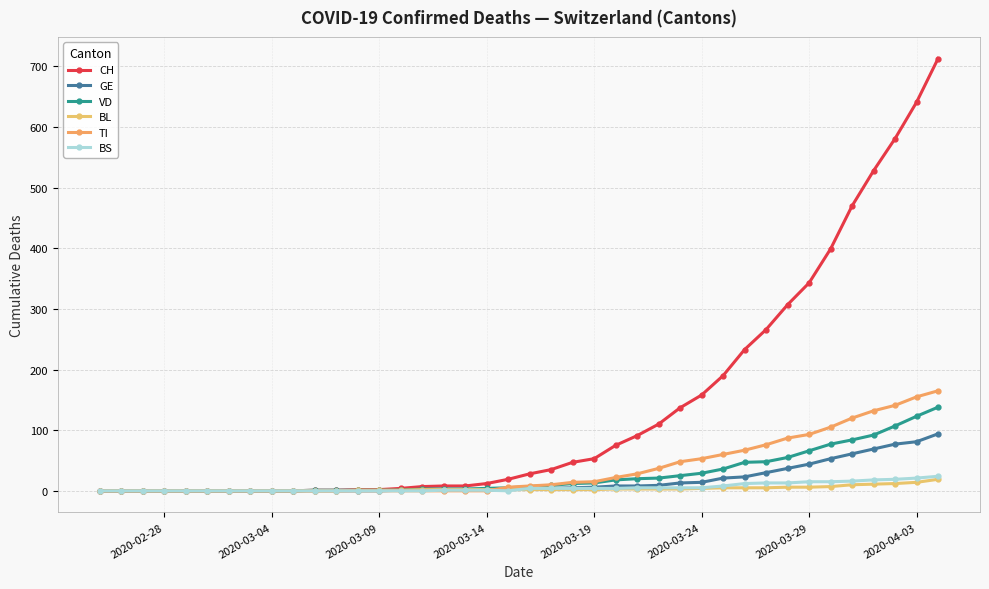

How many values in the VD series are below 7?

20